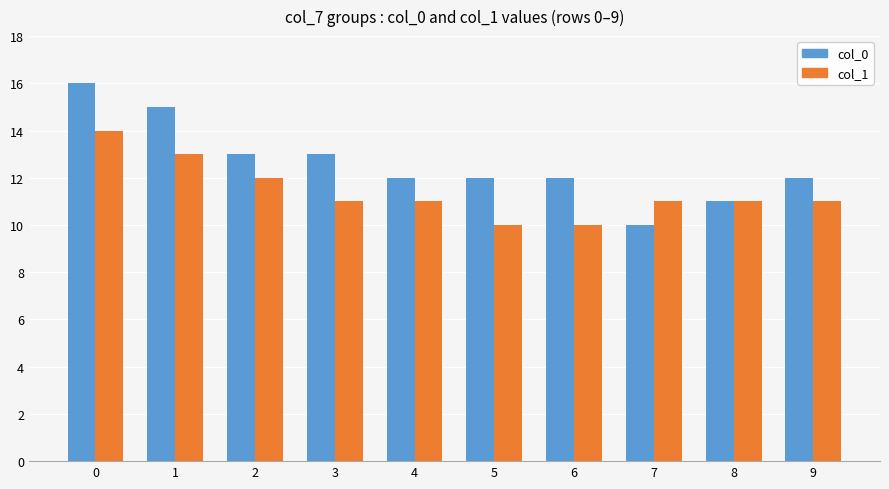

Does the chart contain stacked bars?

No